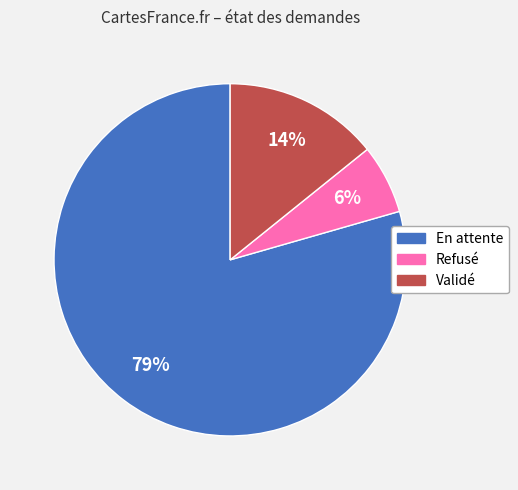

Is there any slice that represents more than half of the pie?

Yes